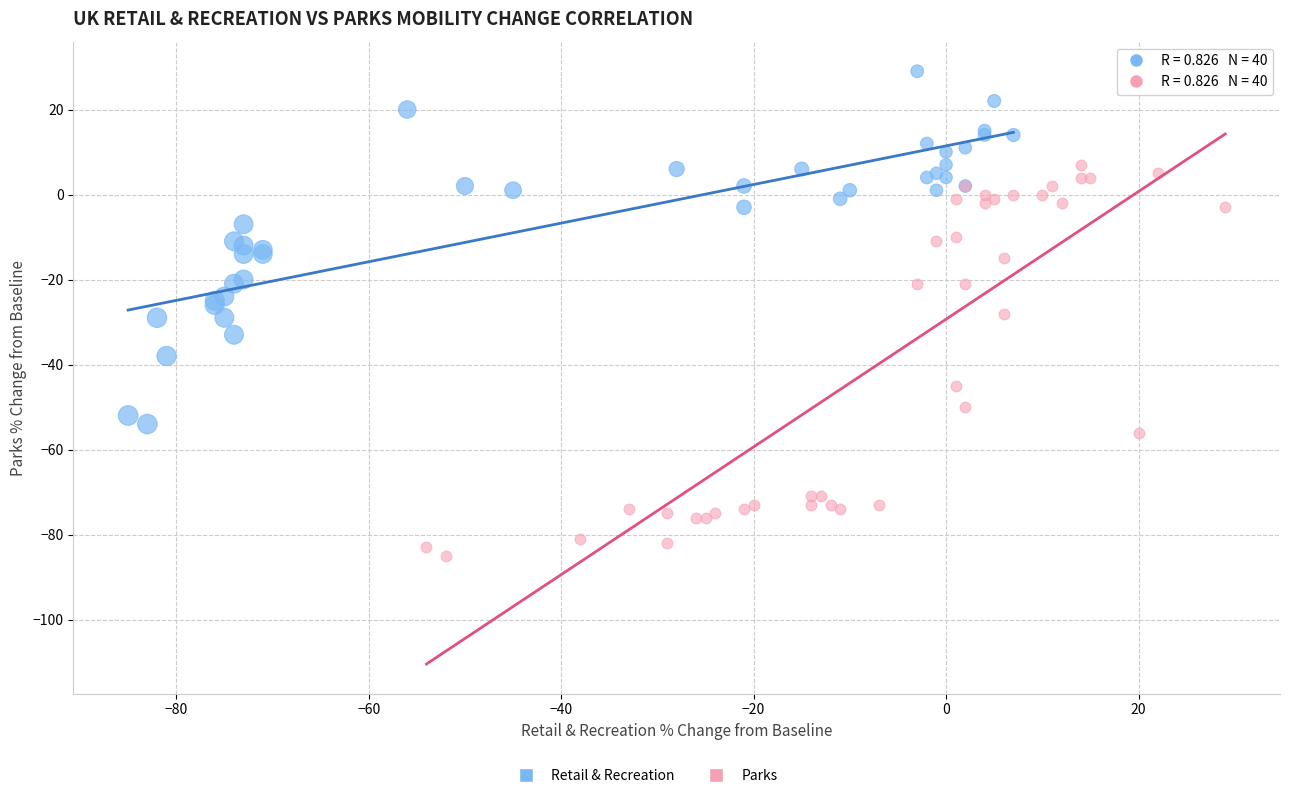

Which series reaches the minimum Y coordinate?

Parks